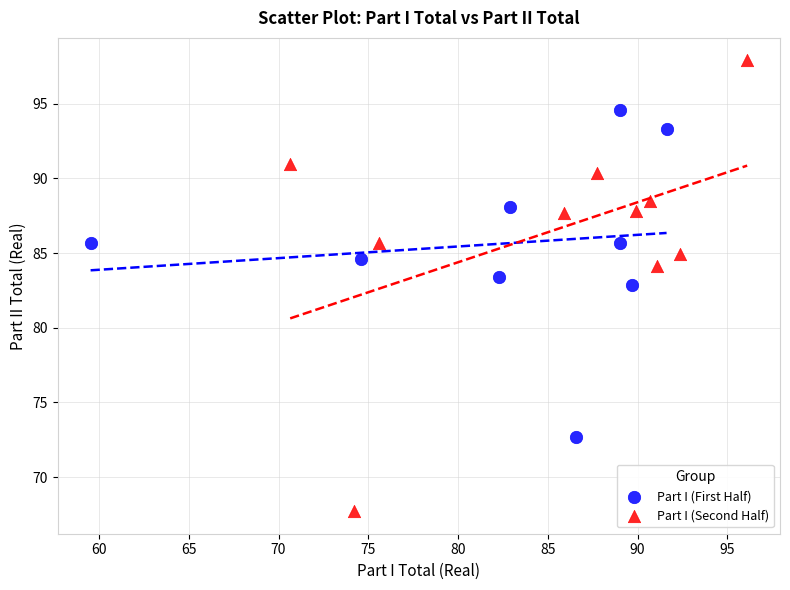

Which series has the largest Y range (max minus min)?

Part I (Second Half)